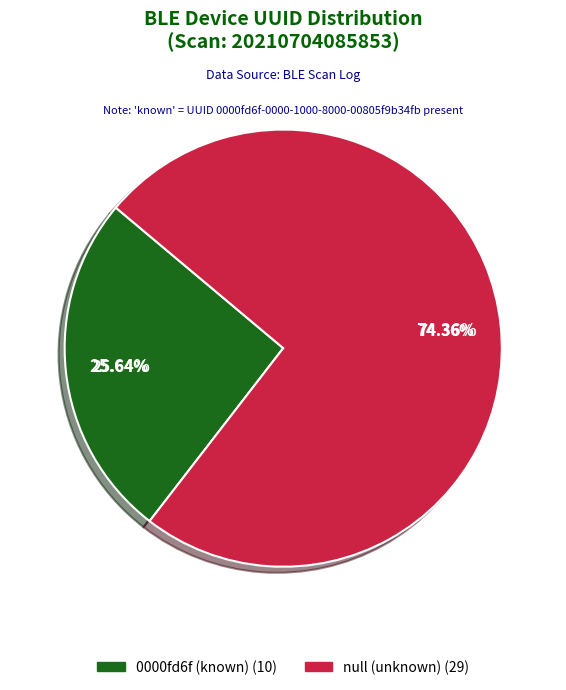

Which category has the biggest portion of the pie?

null